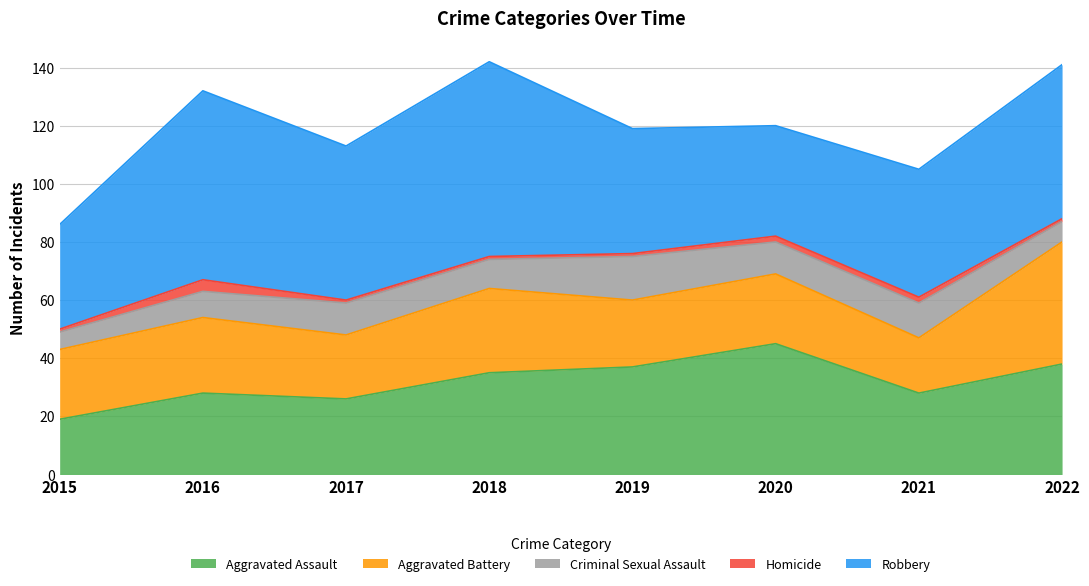

Rank the series by their maximum value, from highest to lowest.

Robbery, Aggravated Assault, Aggravated Battery, Criminal Sexual Assault, Homicide